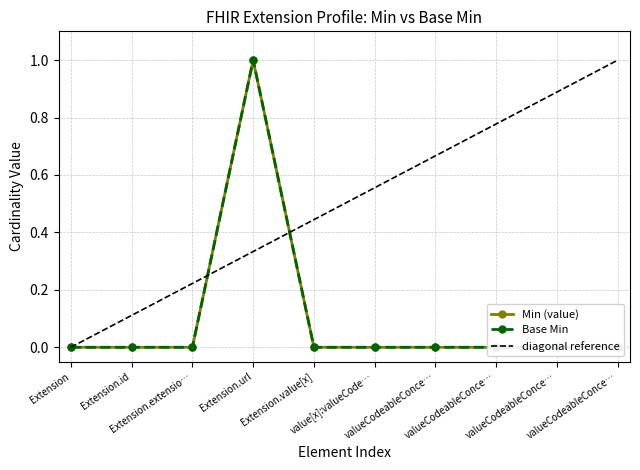

True or false: Base Min and Min (value) intersect in this chart.

False